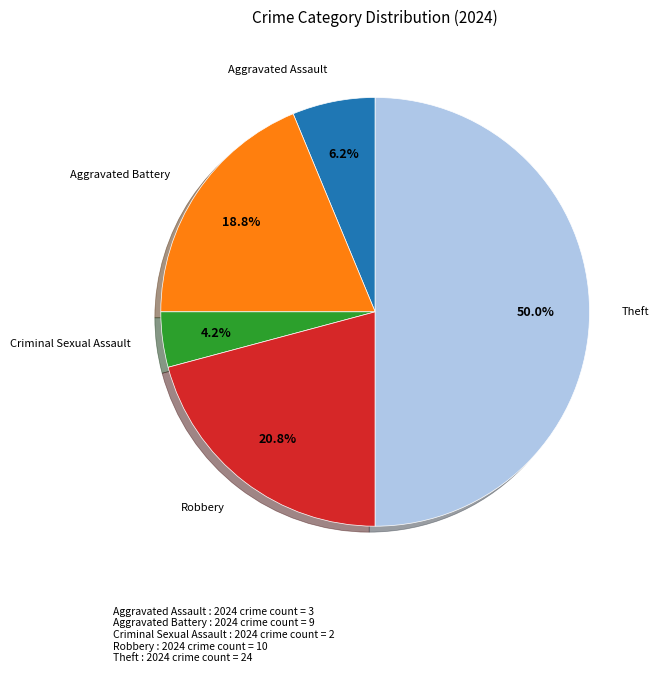

Which category has the biggest portion of the pie?

Theft